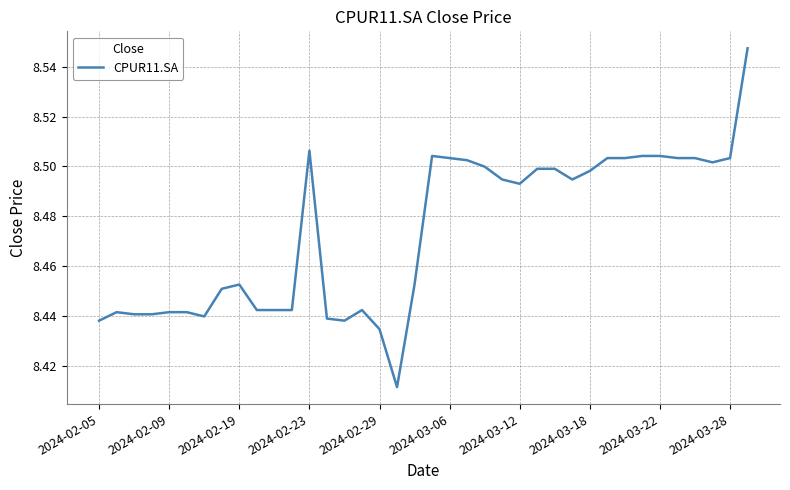

What is the difference between the maximum and minimum values?

0.1